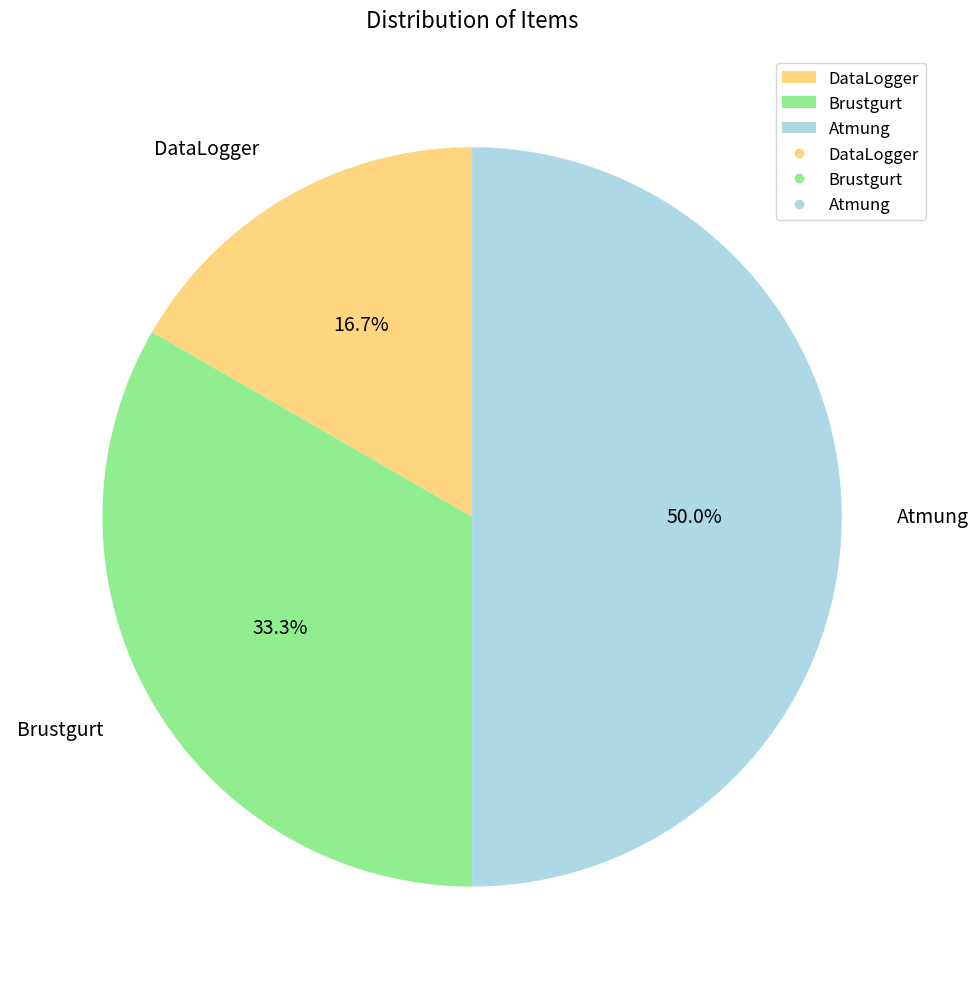

Which has a higher value, DataLogger or Atmung?

Atmung